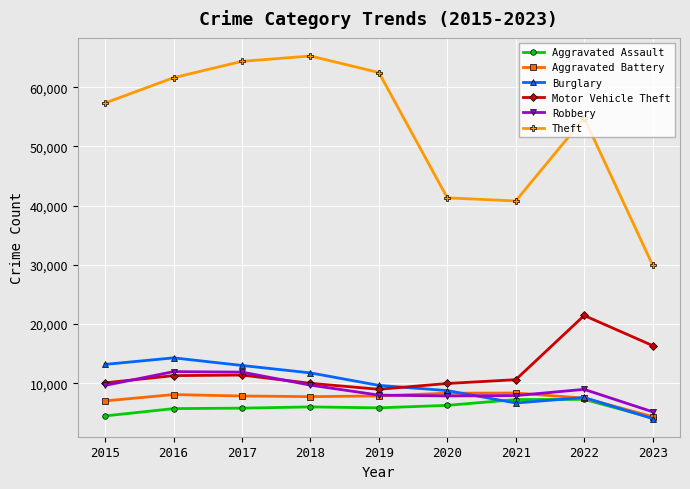

What is the value of the Aggravated Battery point at the 8th from the left?

7486